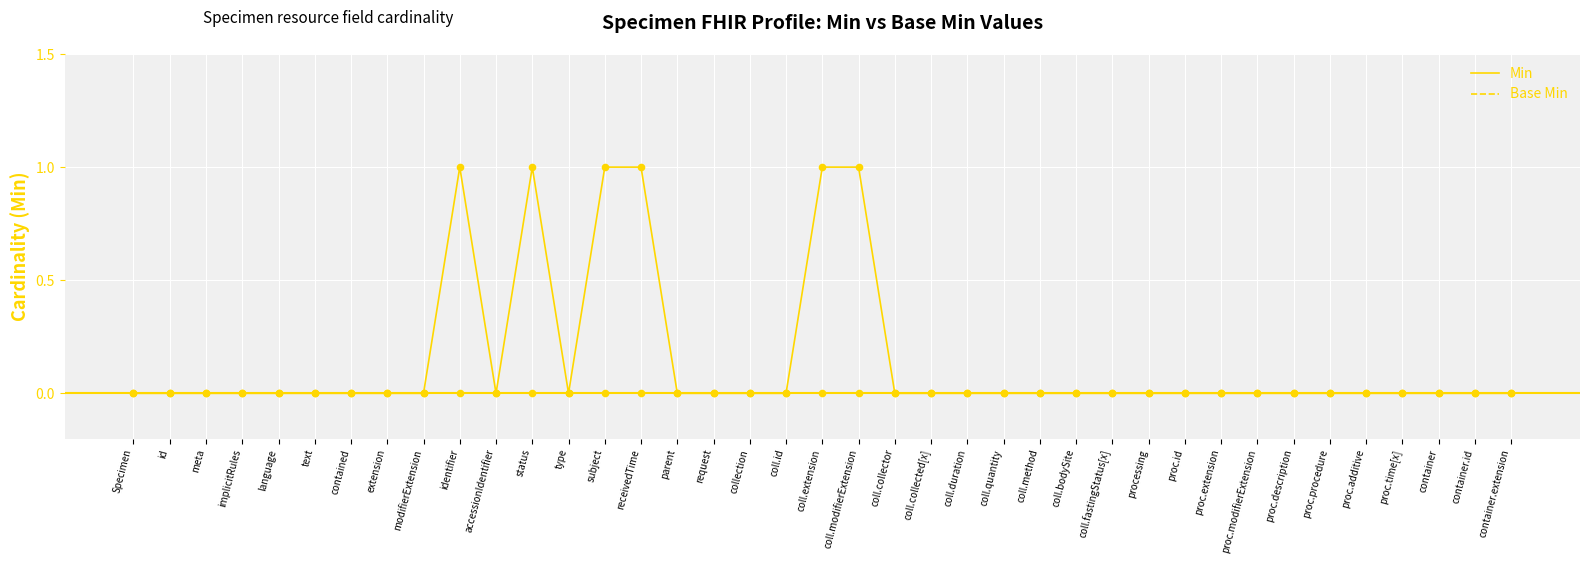

Which series has the largest total across all categories?

Min